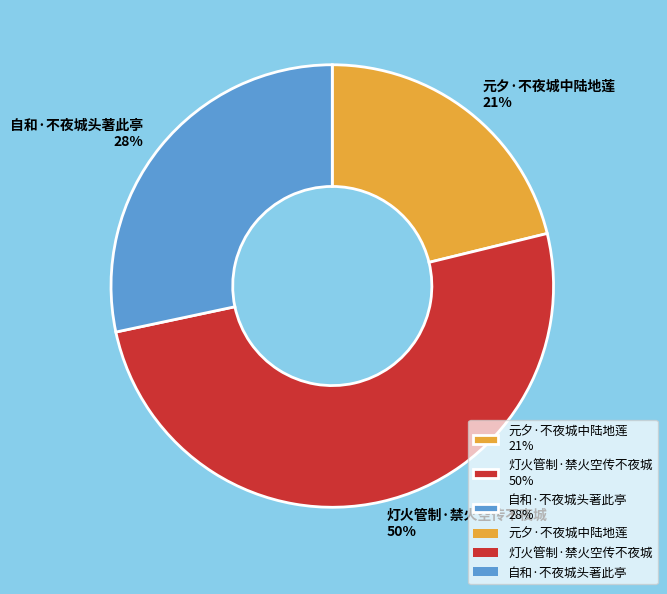

True or false: 自和·不夜城头著此亭 accounts for 28% of the total.

True